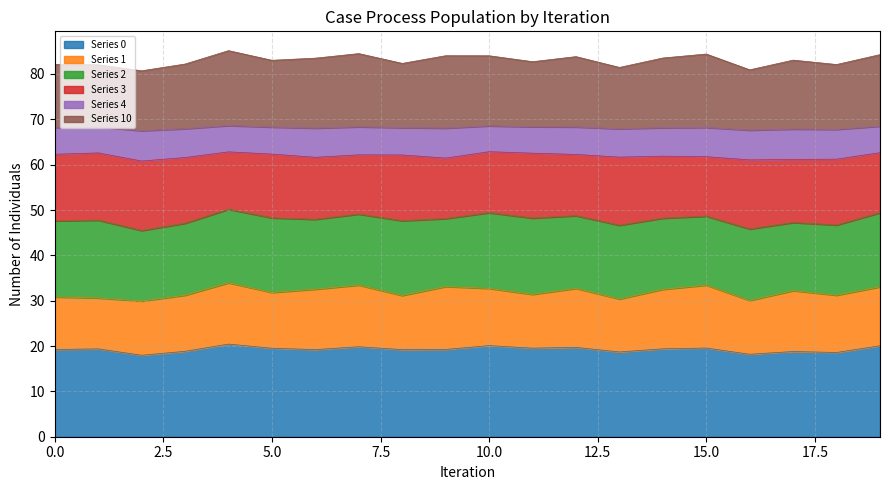

What is the total value across all series at 5.0?

83.0